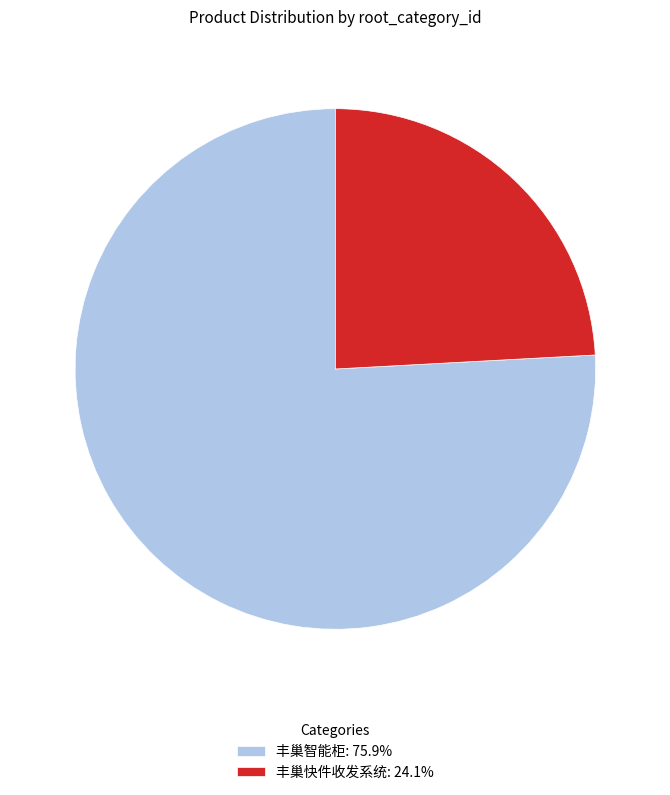

Is the sum of 丰巢快件收发系统: 24.1% and 丰巢智能柜: 75.9% greater than half?

Yes